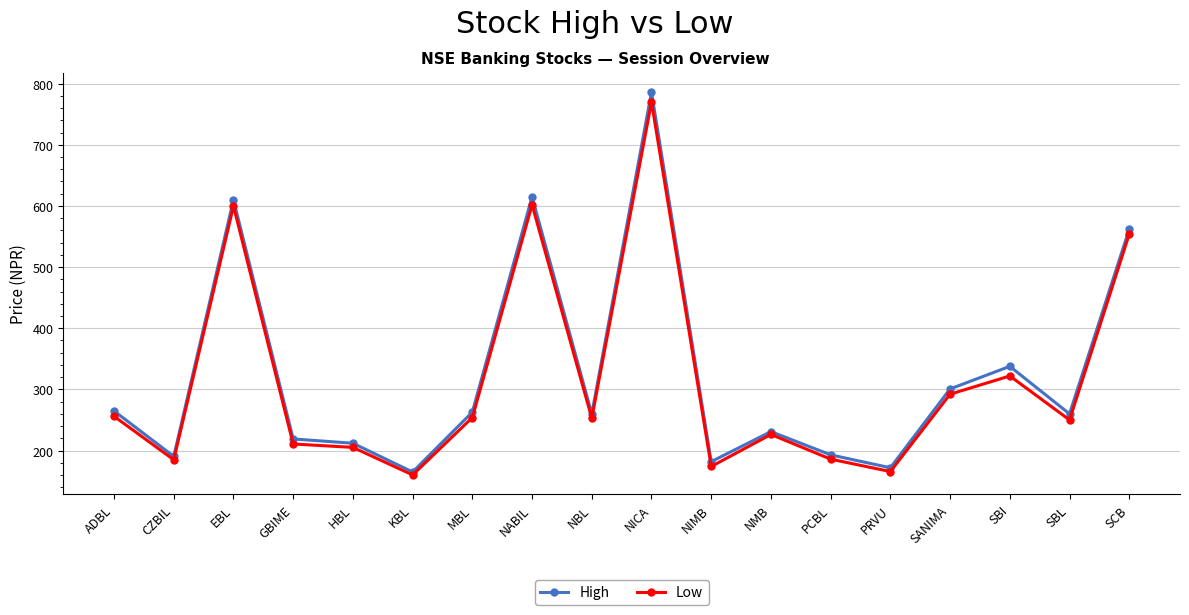

What is the difference between the highest and lowest values at SCB?

8.0